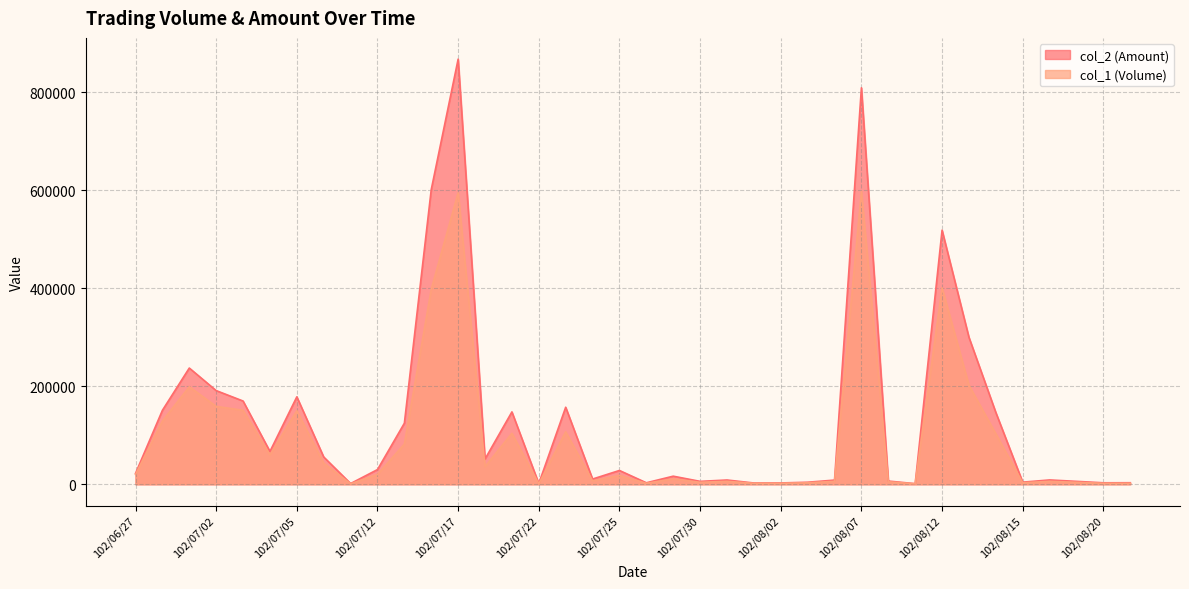

Rank the categories by col_1 (Volume) value from highest to lowest.

102/08/07, 102/07/17, 102/08/12, 102/07/16, 102/08/13, 102/07/01, 102/07/02, 102/07/03, 102/07/05, 102/06/28, 102/07/23, 102/07/19, 102/08/14, 102/07/15, 102/07/04, 102/07/10, 102/07/18, 102/06/27, 102/07/12, 102/07/25, 102/07/29, 102/07/24, 102/07/31, 102/08/06, 102/08/16, 102/08/08, 102/07/30, 102/08/19, 102/08/05, 102/08/15, 102/07/26, 102/08/01, 102/08/02, 102/08/20, 102/08/22, 102/07/11, 102/07/22, 102/08/09